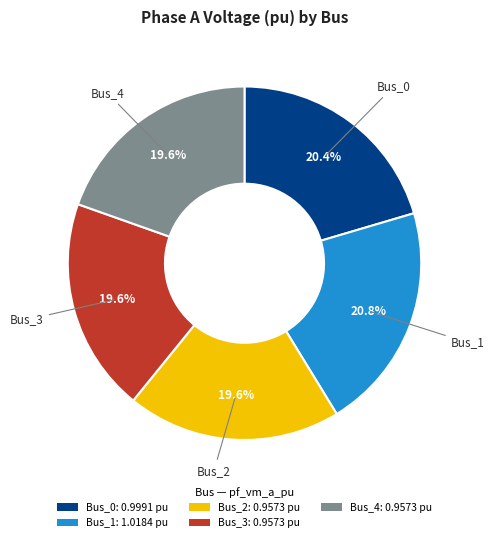

Which has a higher value, Bus_1: 1.0184 pu or Bus_3: 0.9573 pu?

Bus_1: 1.0184 pu